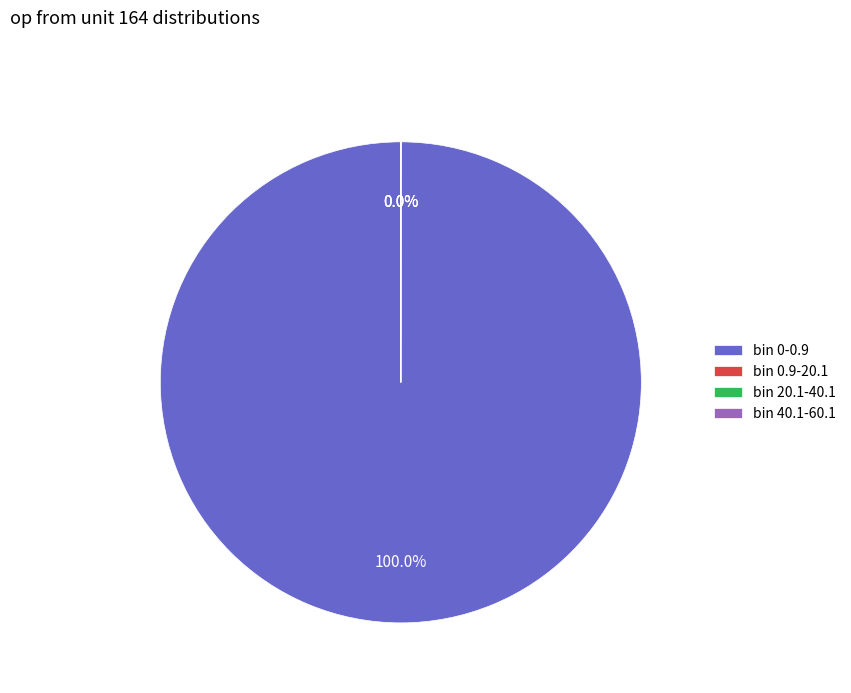

Which category accounts for the majority?

bin 0-0.9